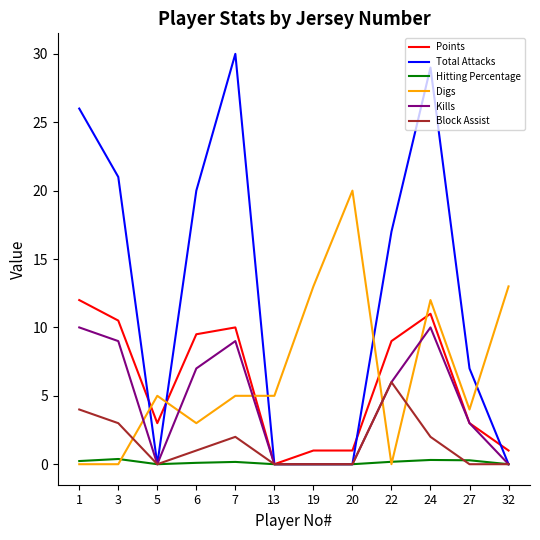

What is the sum of all Digs values?

80.0